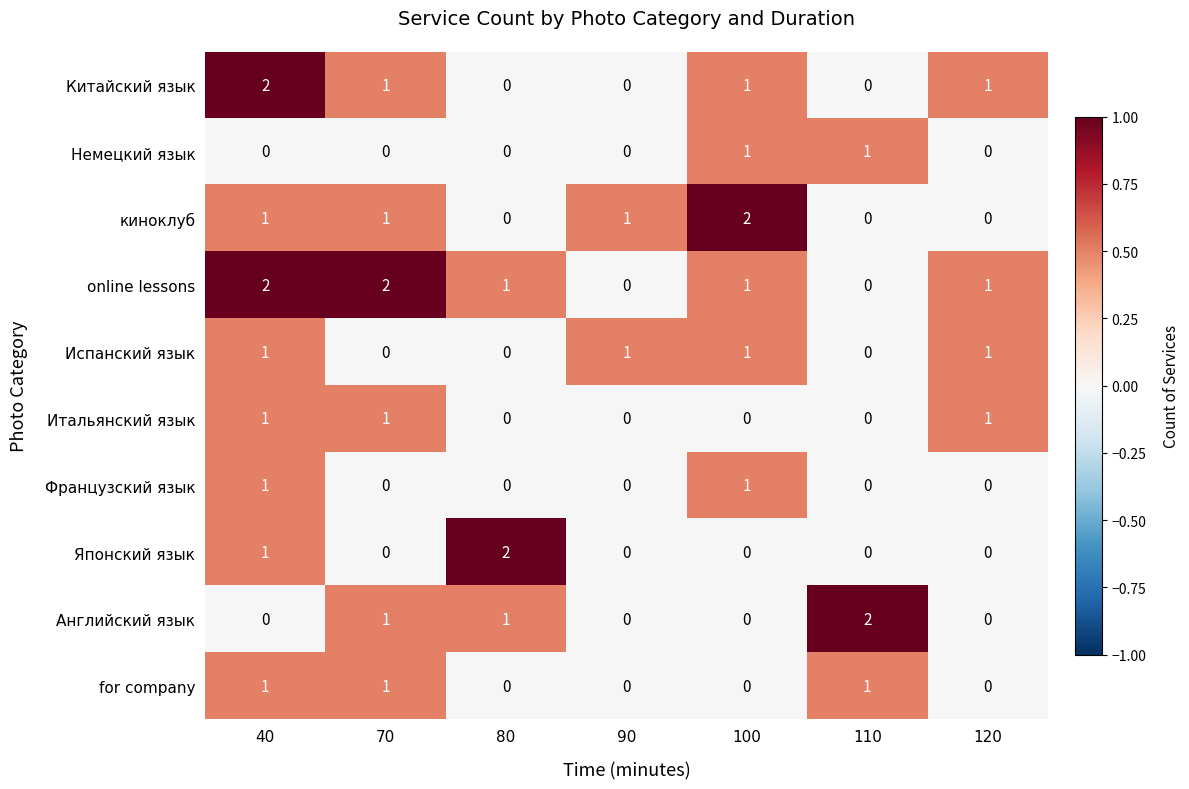

The value of Французский язык at 120 is 0. True or false?

True